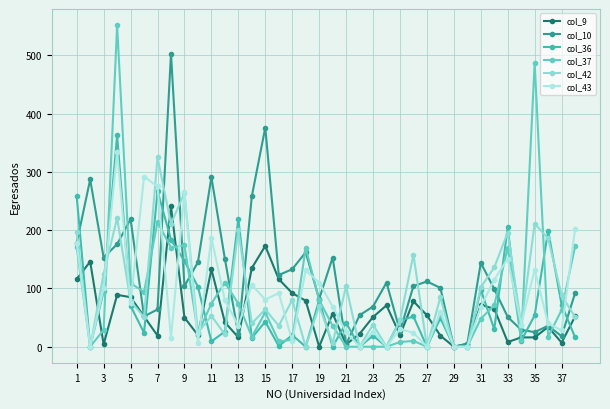

What is the average value of the col_43 series?

89